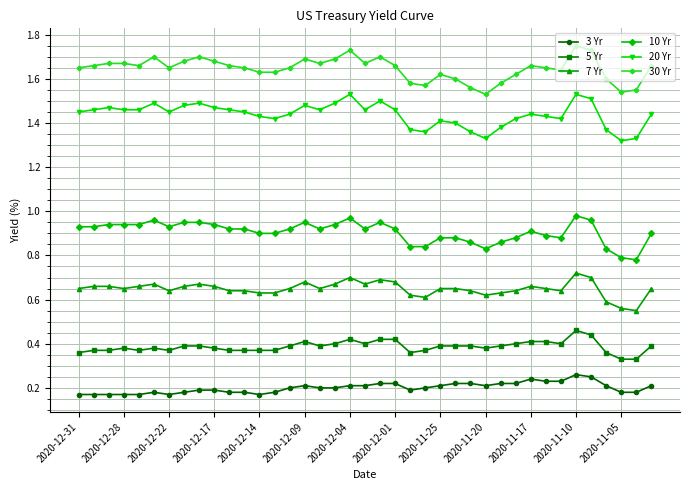

True or false: 5 Yr has more than 0 points higher than both neighbors.

True